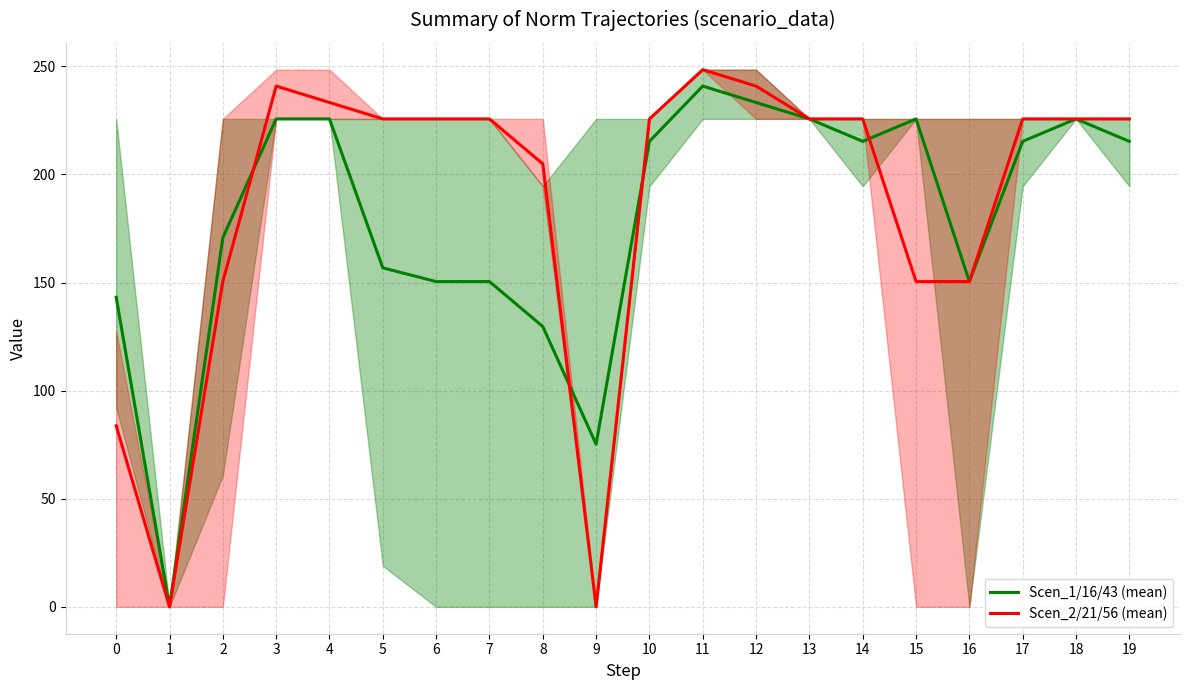

Which has a higher value, 11 or 0?

11